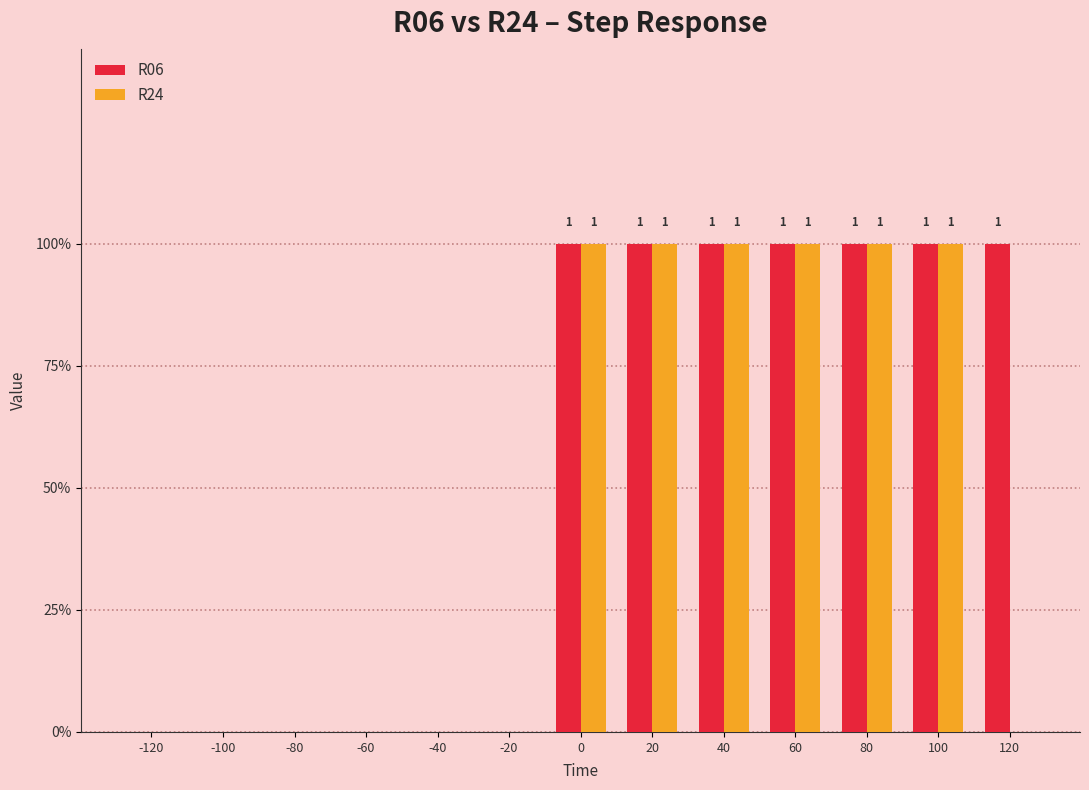

What are all the series names shown in the legend?

R06, R24